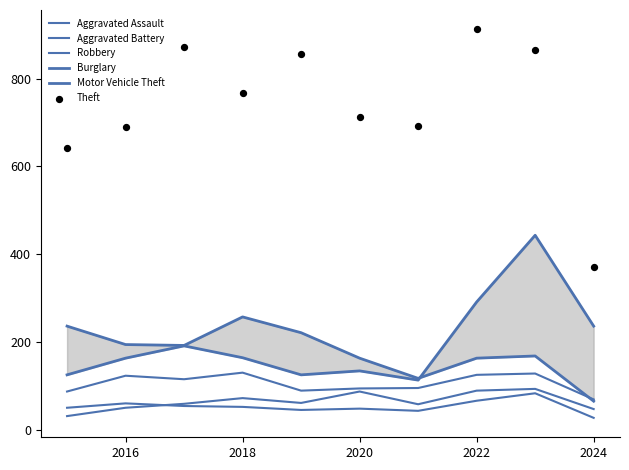

Is the value of Aggravated Assault at 8 greater than the value of Burglary at 2014?

No